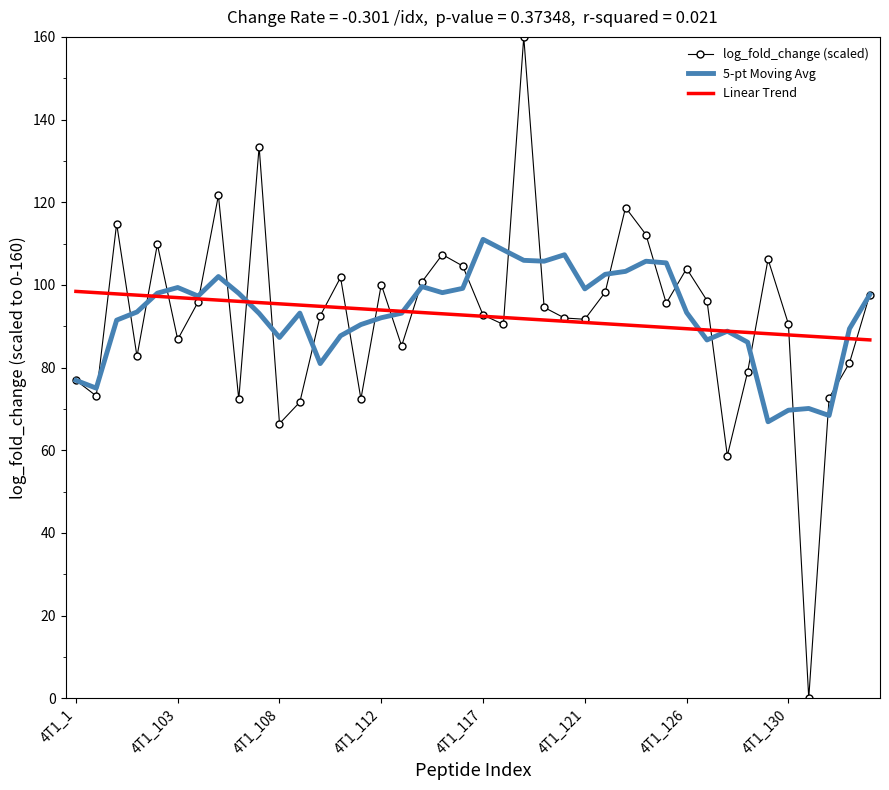

Which series has the widest spread of values?

log_fold_change (scaled)